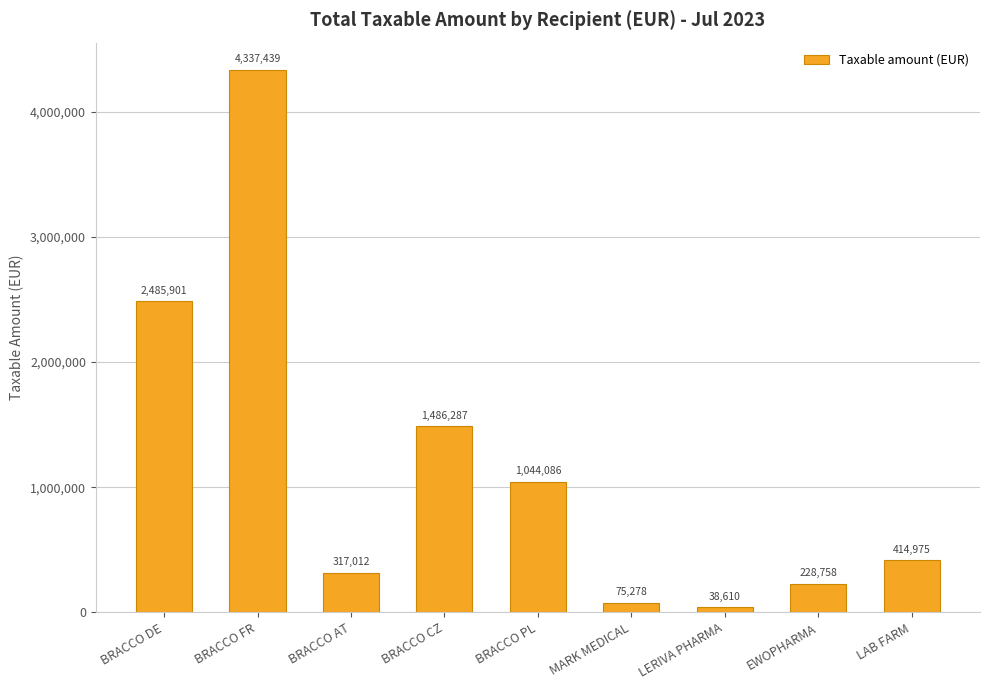

How many categories are shown in the chart?

9